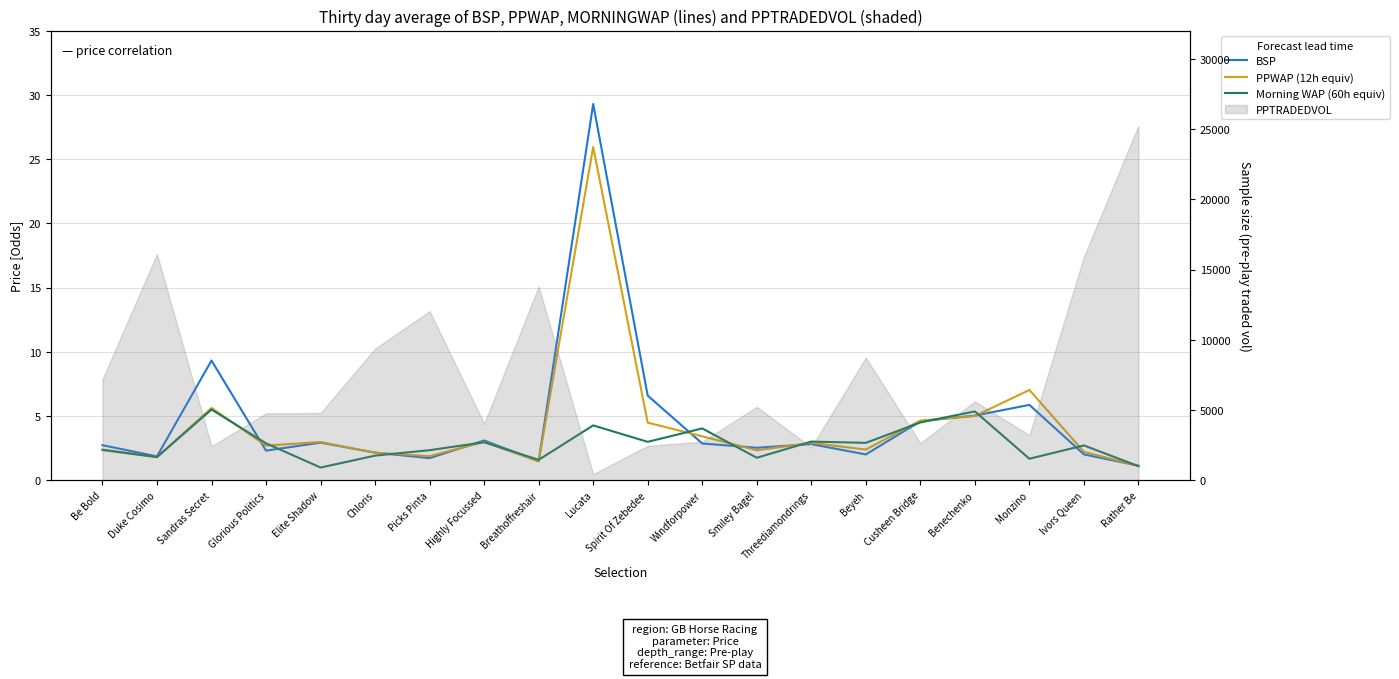

Rank the series at Windforpower from lowest to highest value.

BSP, PPWAP (12h equiv), Morning WAP (60h equiv)